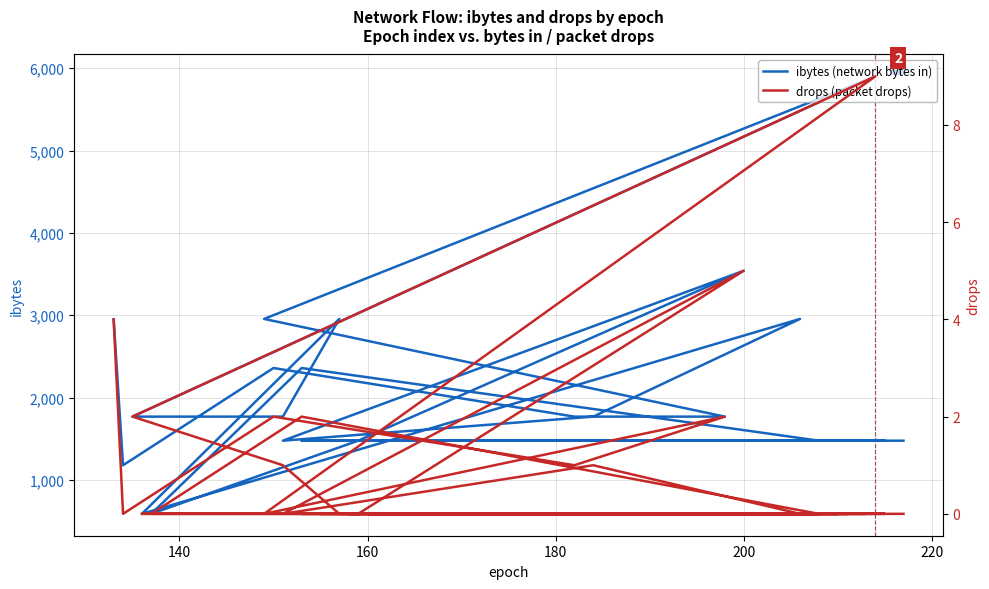

True or false: ibytes (network bytes in) and drops (packet drops) intersect in this chart.

False